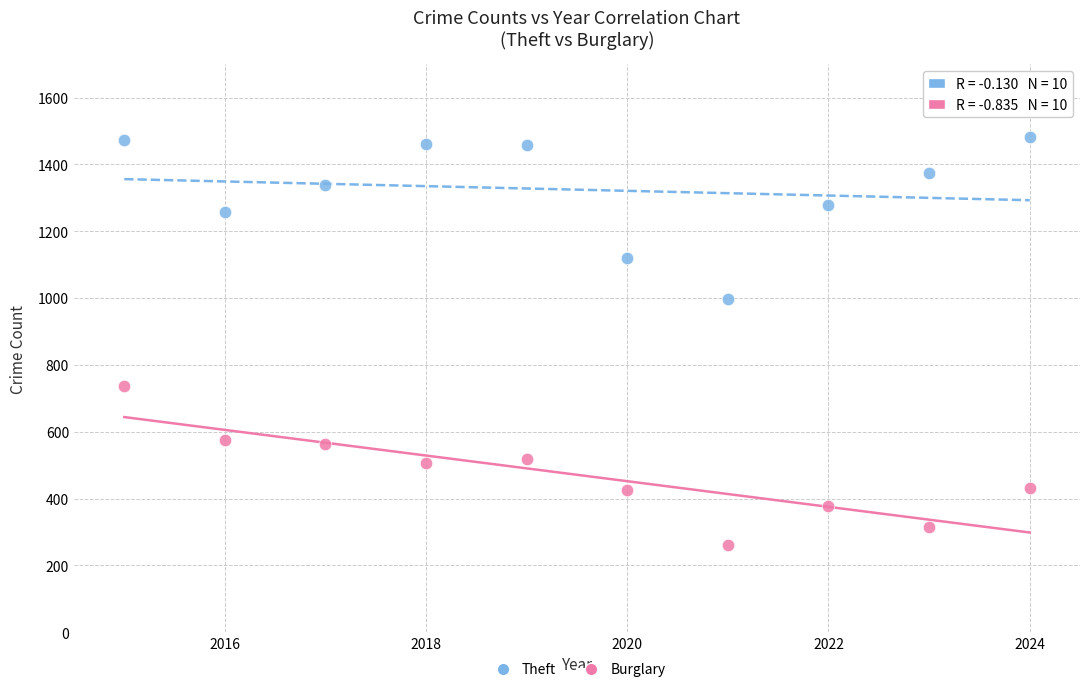

Which series contains the highest Y value?

Theft